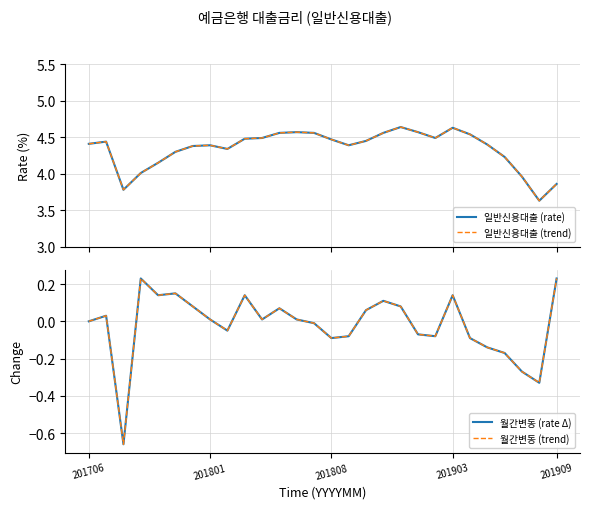

What is the value of the 월간변동 (trend) point at the 26th from the left?

-0.3